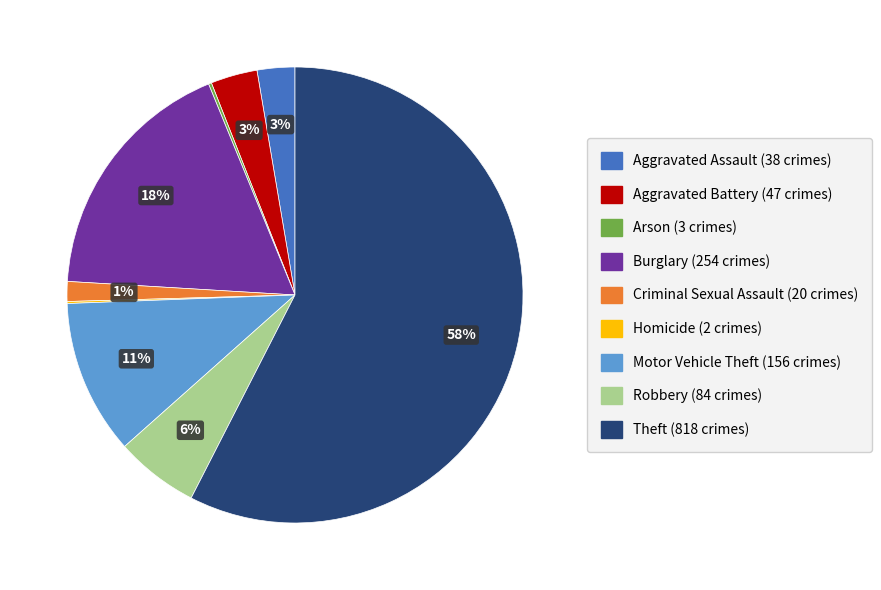

Rank the categories by value from highest to lowest.

Theft, Burglary, Motor Vehicle Theft, Robbery, Aggravated Battery, Aggravated Assault, Criminal Sexual Assault, Arson, Homicide